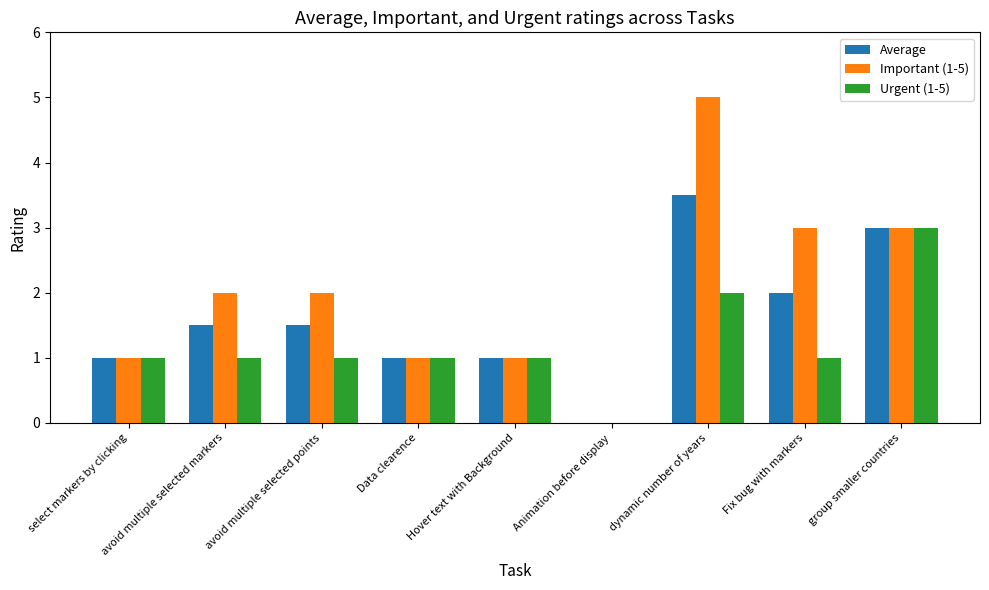

What is the sum of all Average values?

14.5